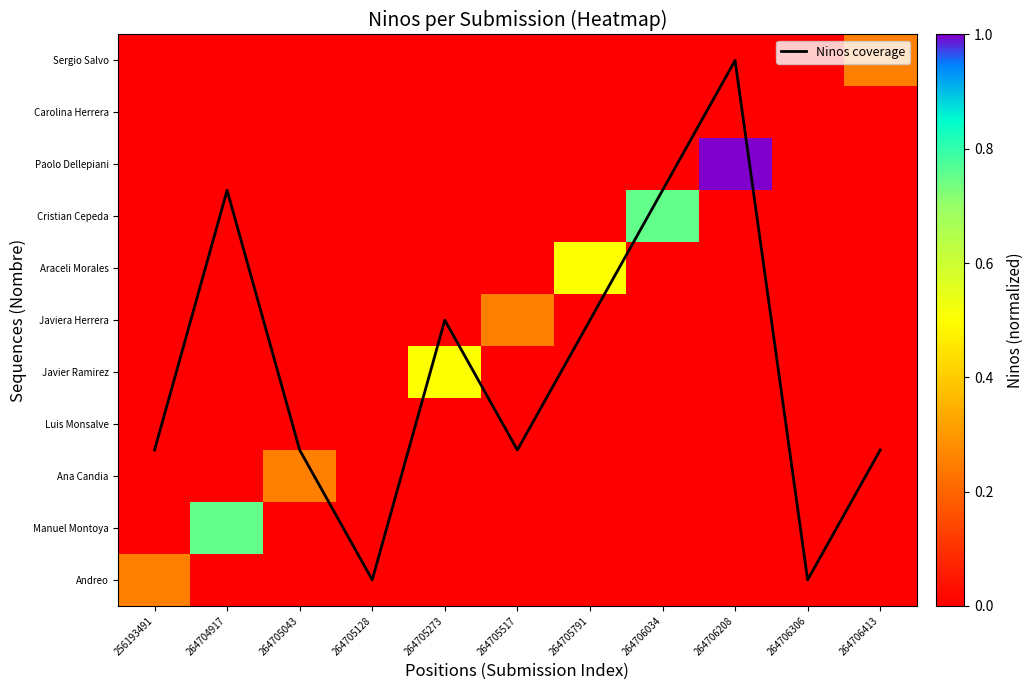

At how many categories does at least one series exceed 4?

5